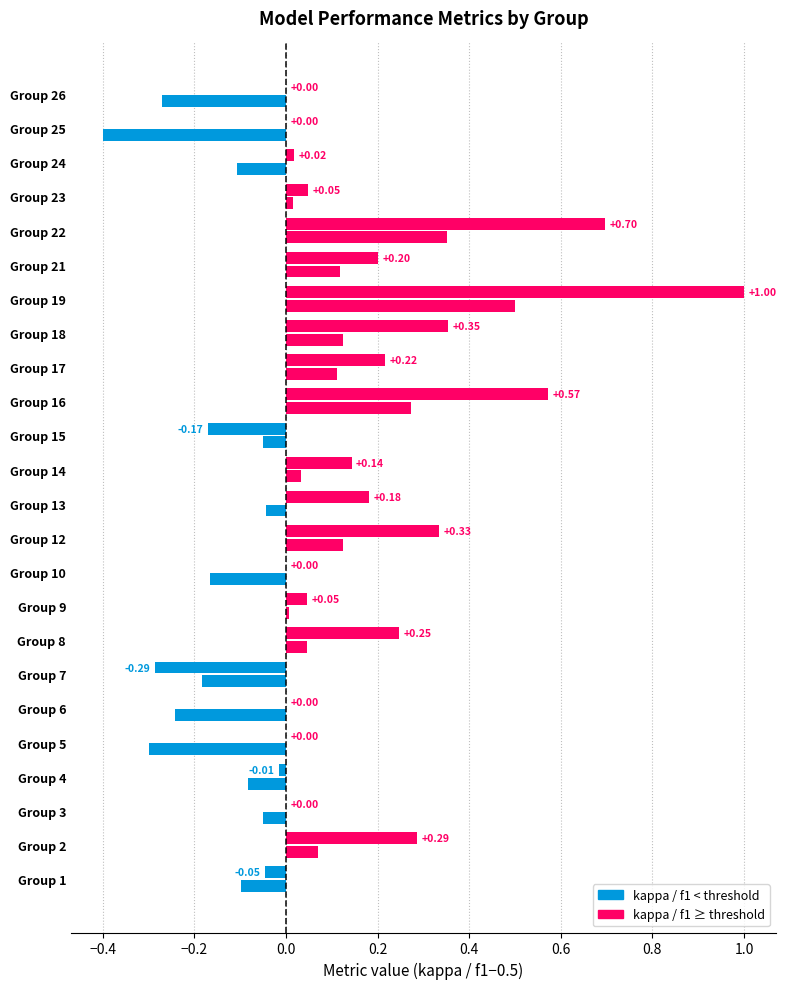

Reading left to right, what are all the values shown in this chart?

kappa: -0.0	0.3	0.0	-0.0	0.0	0.0	-0.3	0.2	0.0	0.0	0.3	0.2	0.1	-0.2	0.6	0.2	0.4	1.0	0.2	0.7	0.0	0.0	0.0	0.0
f1 (centered at 0.5): -0.1	0.1	-0.0	-0.1	-0.3	-0.2	-0.2	0.0	0.0	-0.2	0.1	-0.0	0.0	-0.1	0.3	0.1	0.1	0.5	0.1	0.4	0.0	-0.1	-0.4	-0.3